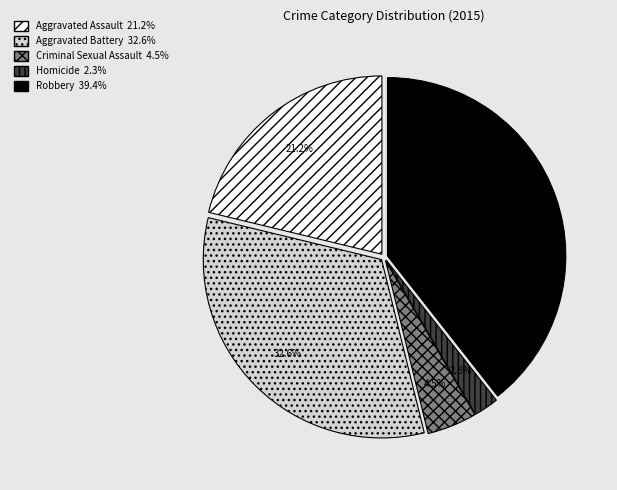

Does Robbery account for over 50% of the chart?

No